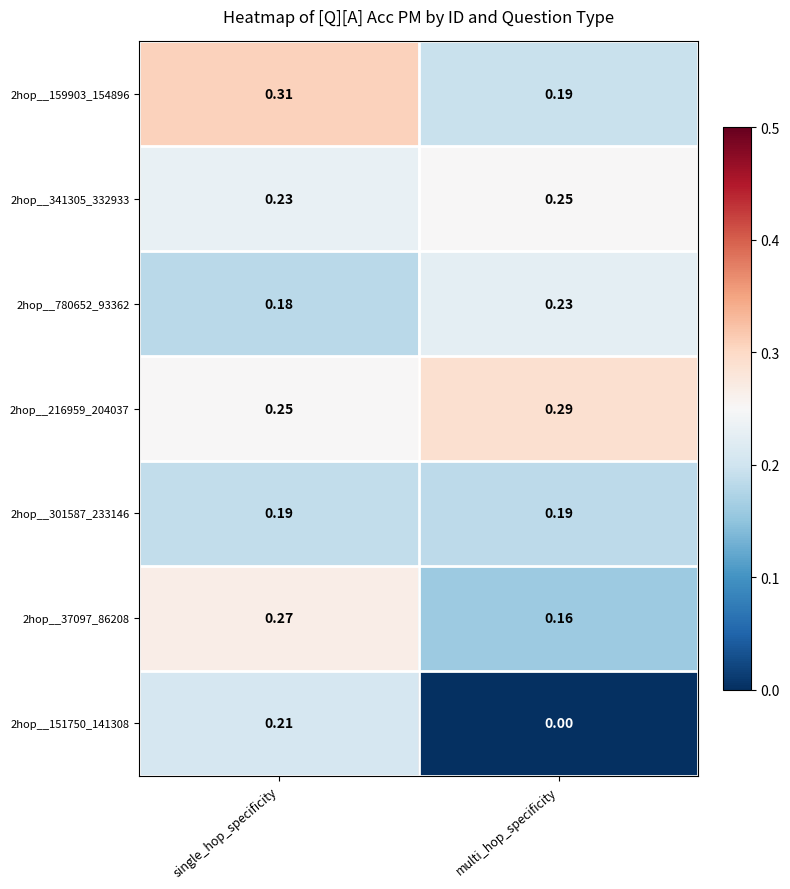

List the labels in order of 2hop__780652_93362 value, smallest first.

single_hop_specificity, multi_hop_specificity